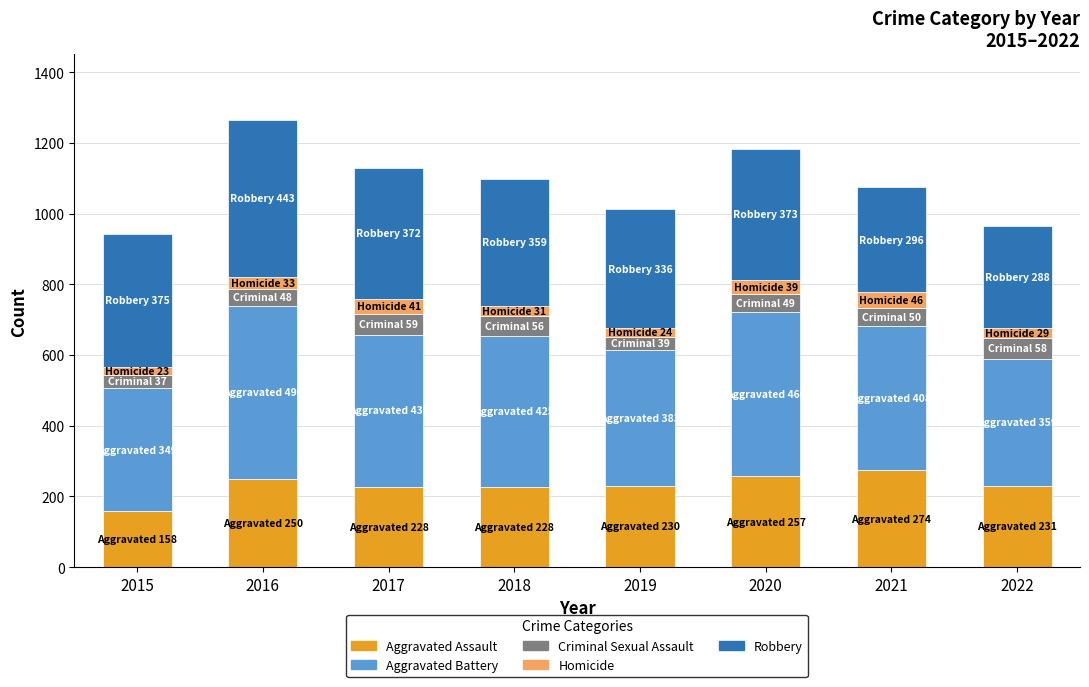

What is the total value across all series at 2016?

1264